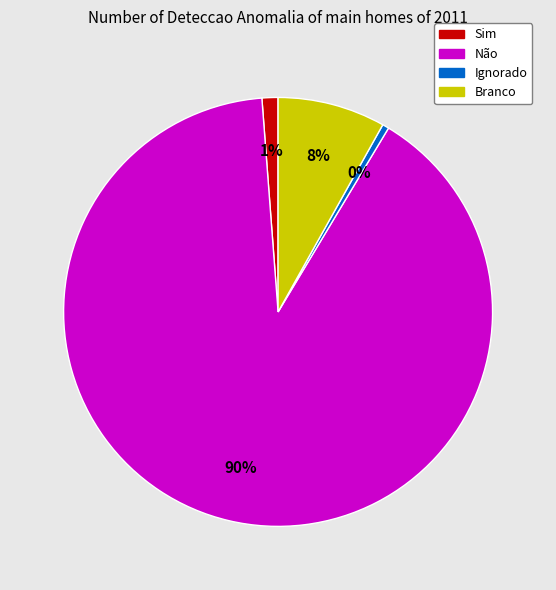

Which has a higher value, Branco or Sim?

Branco